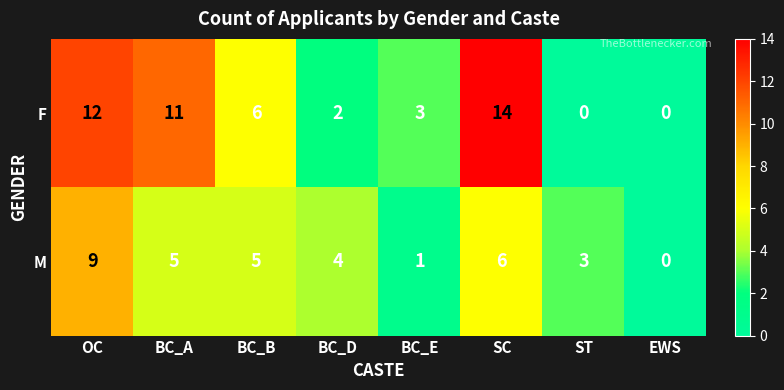

Is the value of M at OC greater than the value of F at ST?

Yes